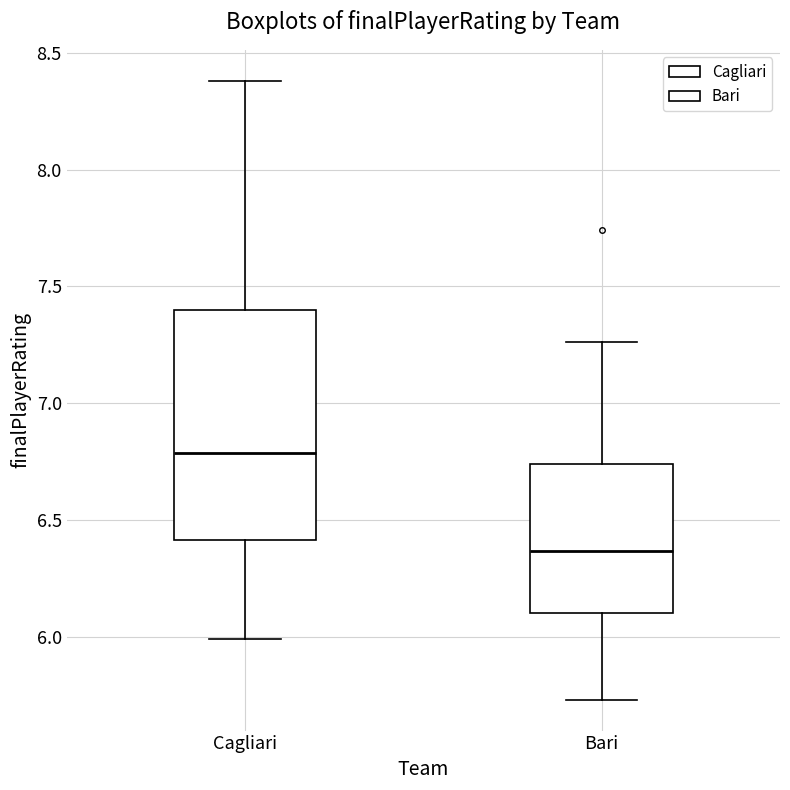

Reading left to right, transcribe this box plot: for each box, give where its median line is, the range the box spans, and where its two whiskers end, as read against the y-axis. The values are not printed on the chart, so give them approximately, as read against the axis.

Cagliari: median 6.80, box 6.40 to 7.40, whiskers 6.00 to 8.40
Bari: median 6.35, box 6.10 to 6.75, whiskers 5.75 to 7.25